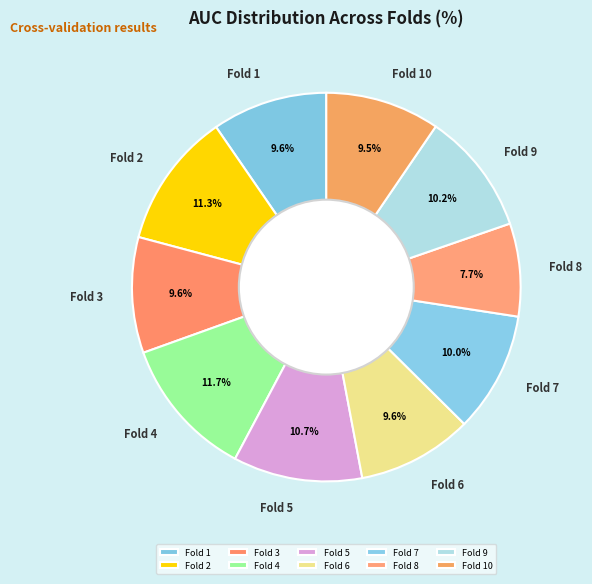

To the nearest percent, what is the average slice percentage?

10%